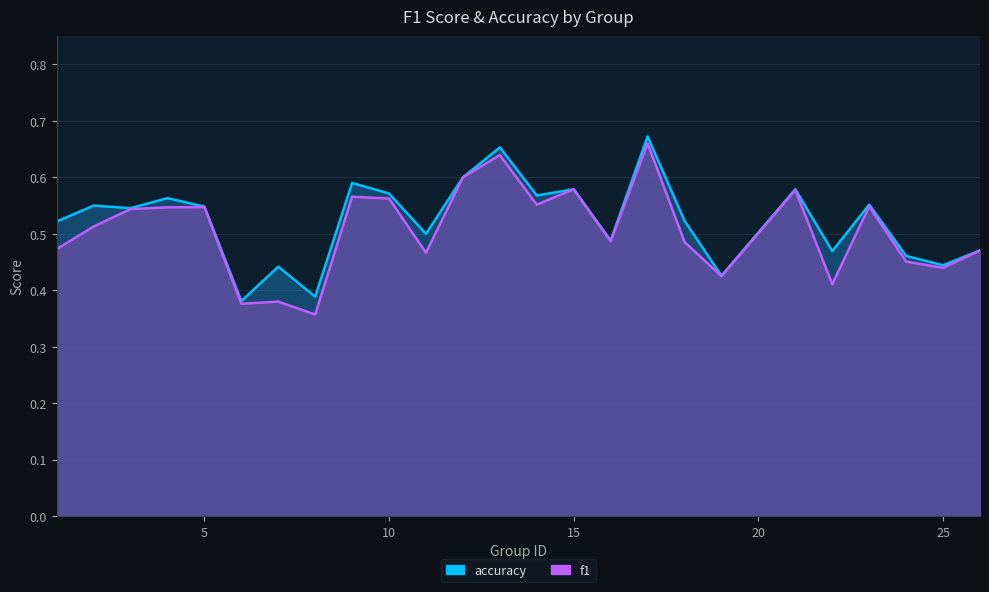

Which series has the largest range (max minus min)?

f1